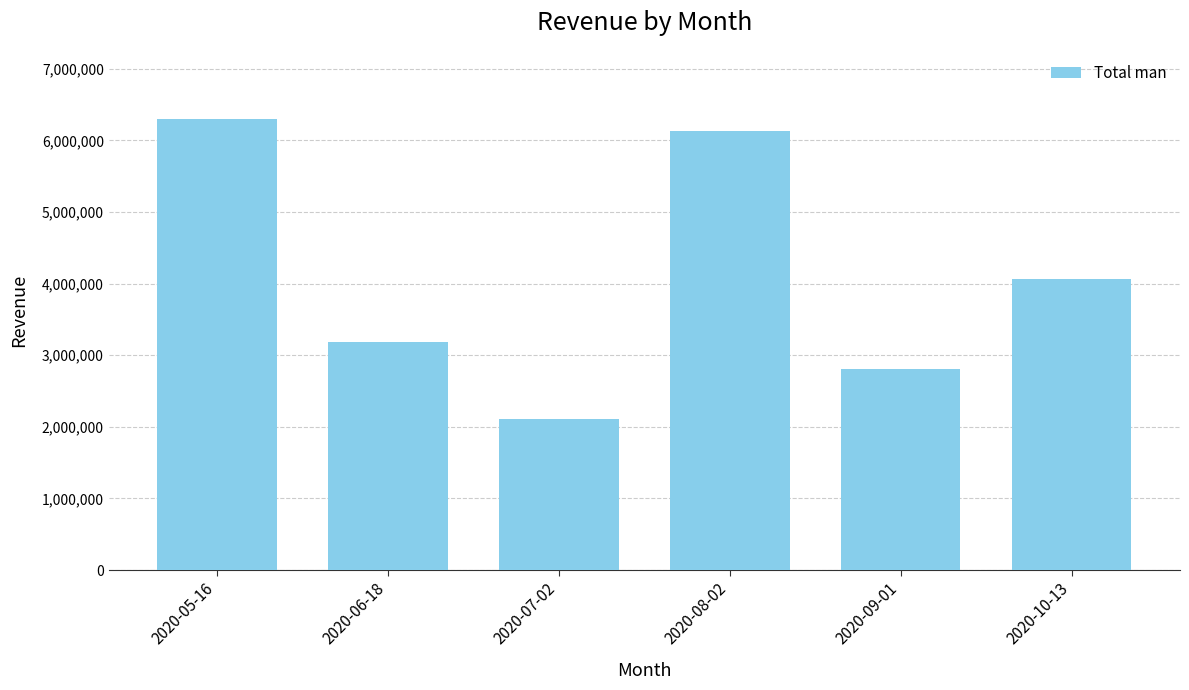

Rank the categories by value from highest to lowest.

2020-05-16, 2020-08-02, 2020-10-13, 2020-06-18, 2020-09-01, 2020-07-02